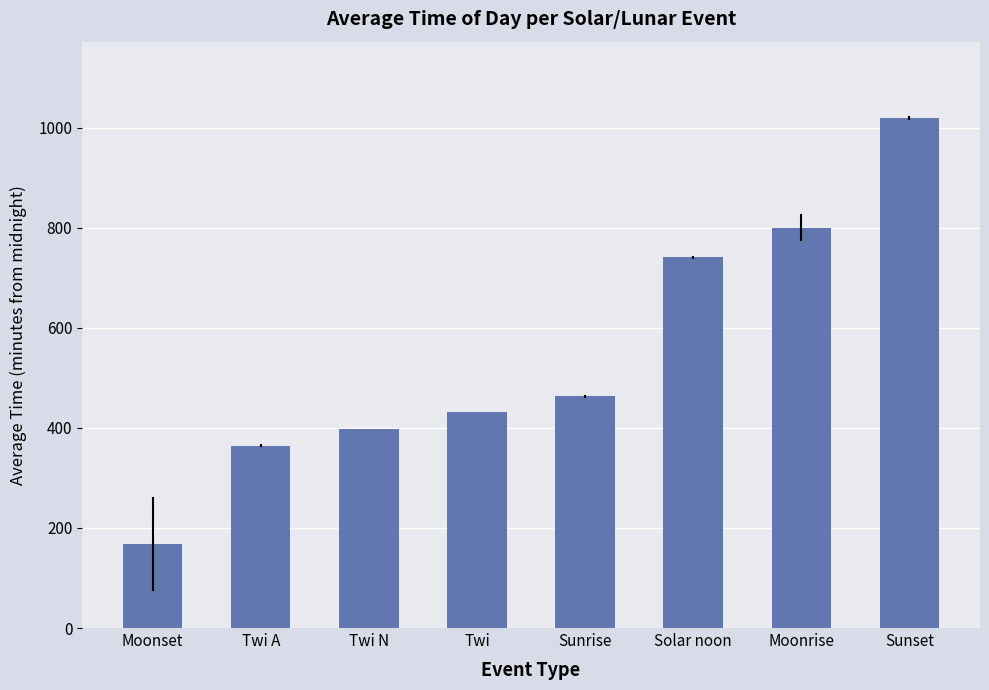

What value does the data have at Moonrise?

800